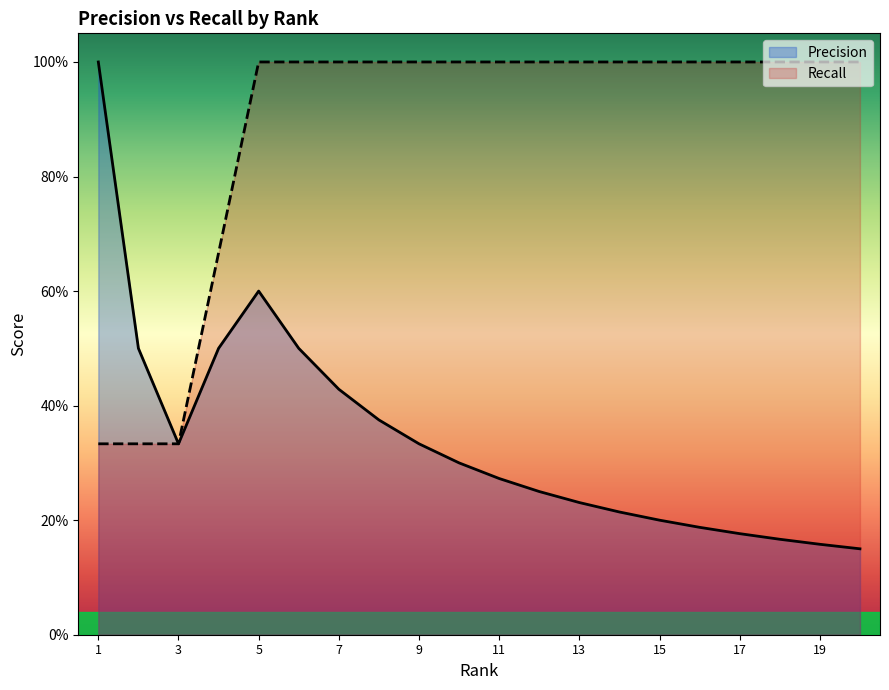

What is the value of the Recall point at the 2nd from the left?

0.3